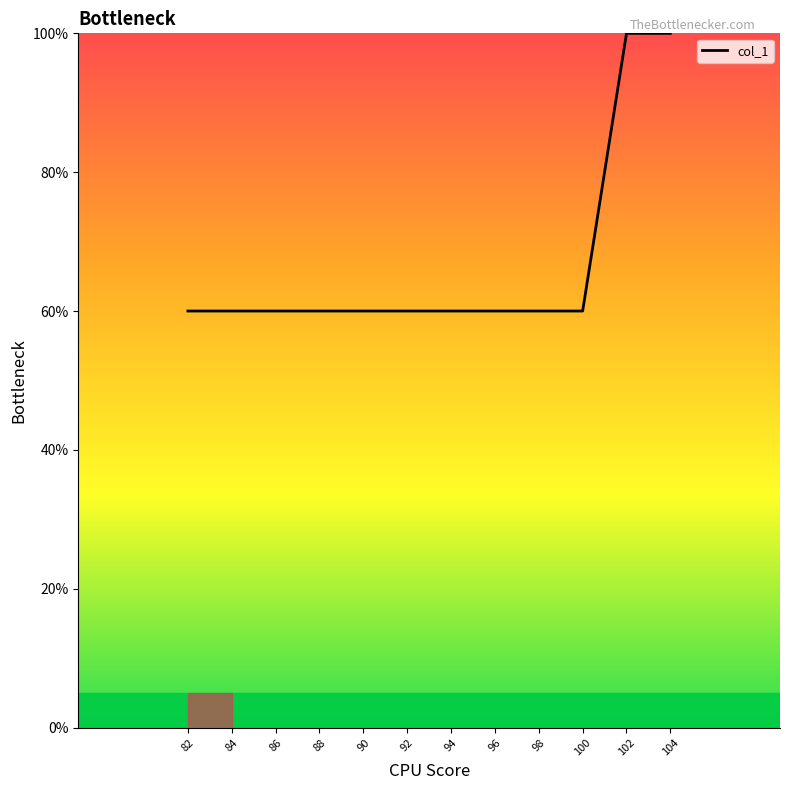

Count the number of data series in this chart.

1